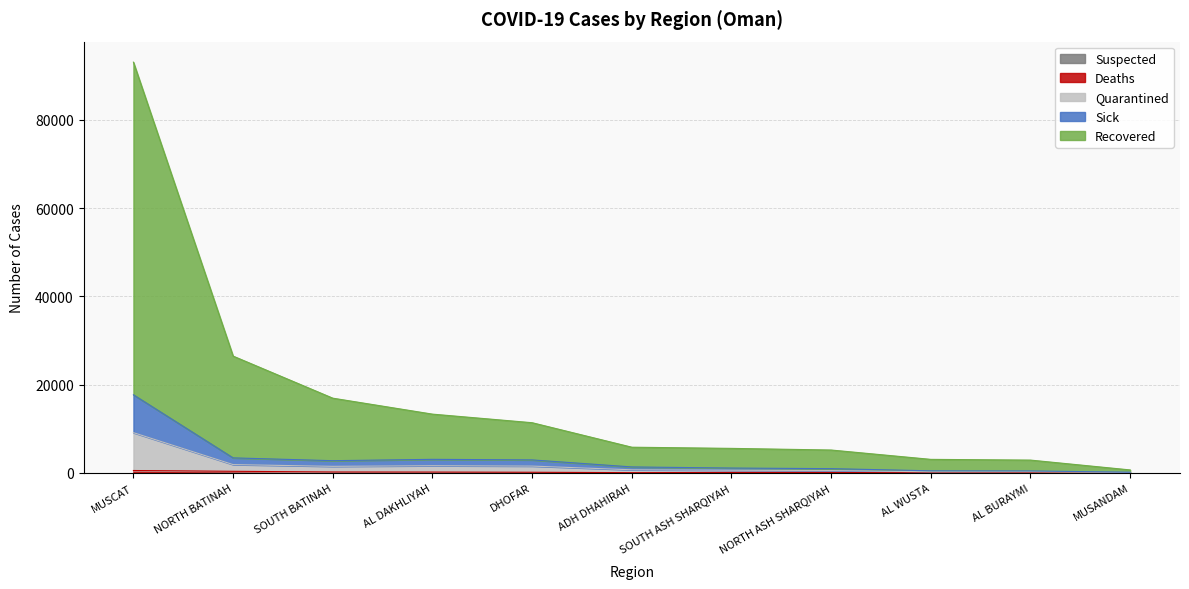

Which label corresponds to the smallest value in the chart?

AL WUSTA